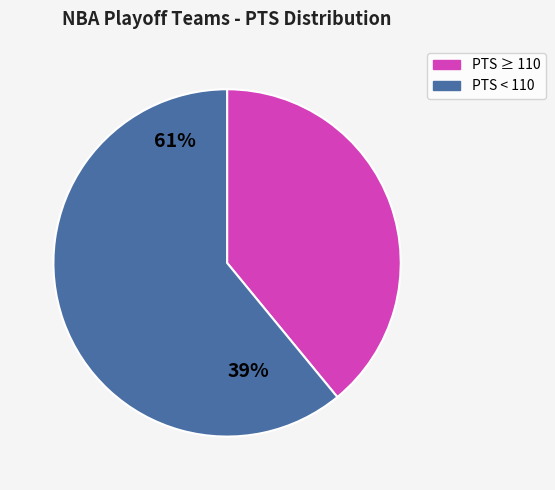

Combined, do PTS < 110 and PTS ≥ 110 account for over 50%?

Yes